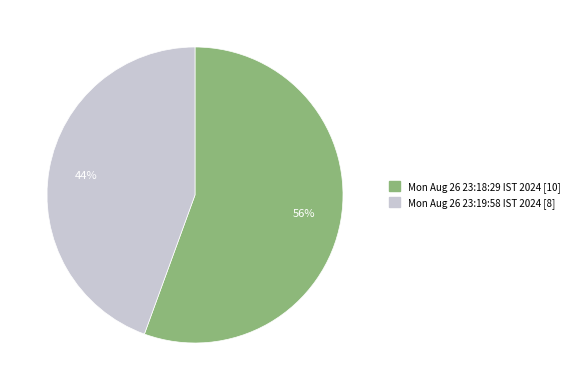

To the nearest percent, what portion does Mon Aug 26 23:19:58 IST 2024 represent?

44%